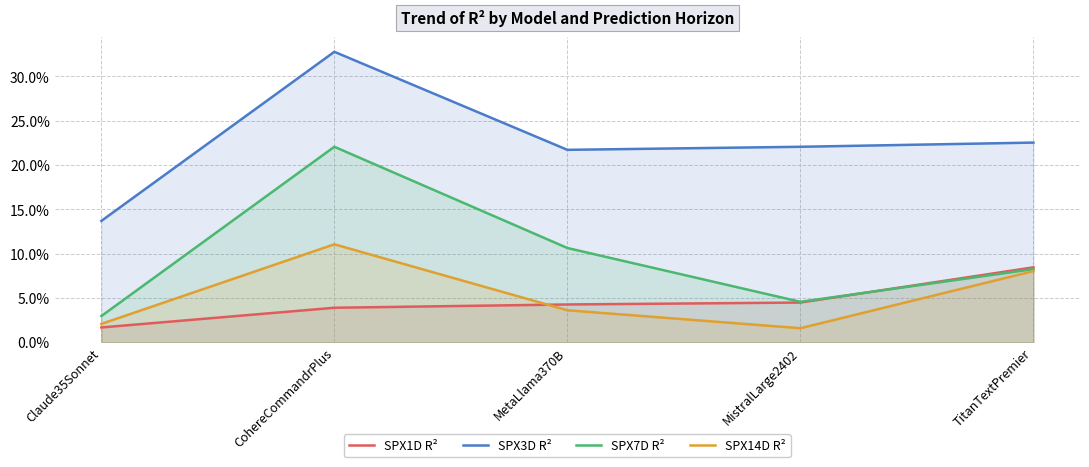

What is the difference between the maximum and minimum values in the SPX3D R² series?

0.2